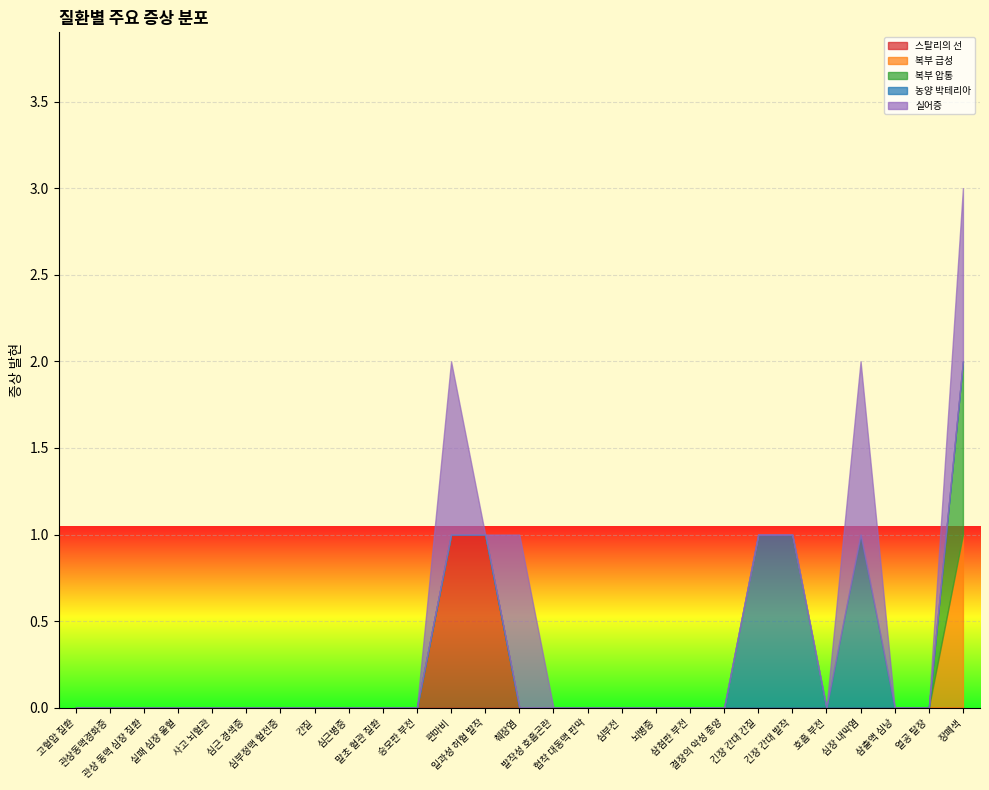

True or false: 농양 박테리아 and 복부 급성 intersect in this chart.

False